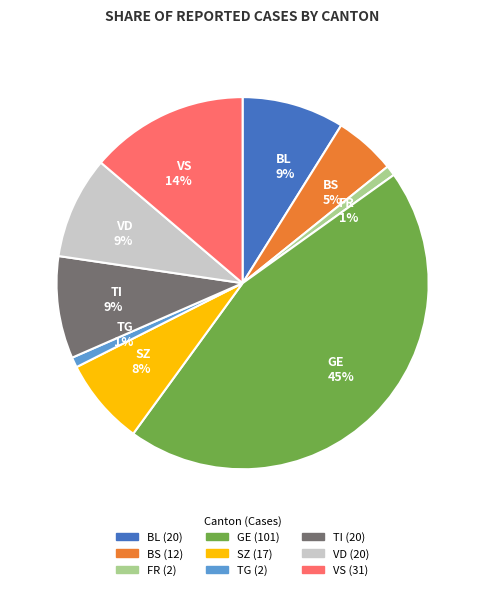

Between GE 45% and SZ 8%, which is larger?

GE 45%